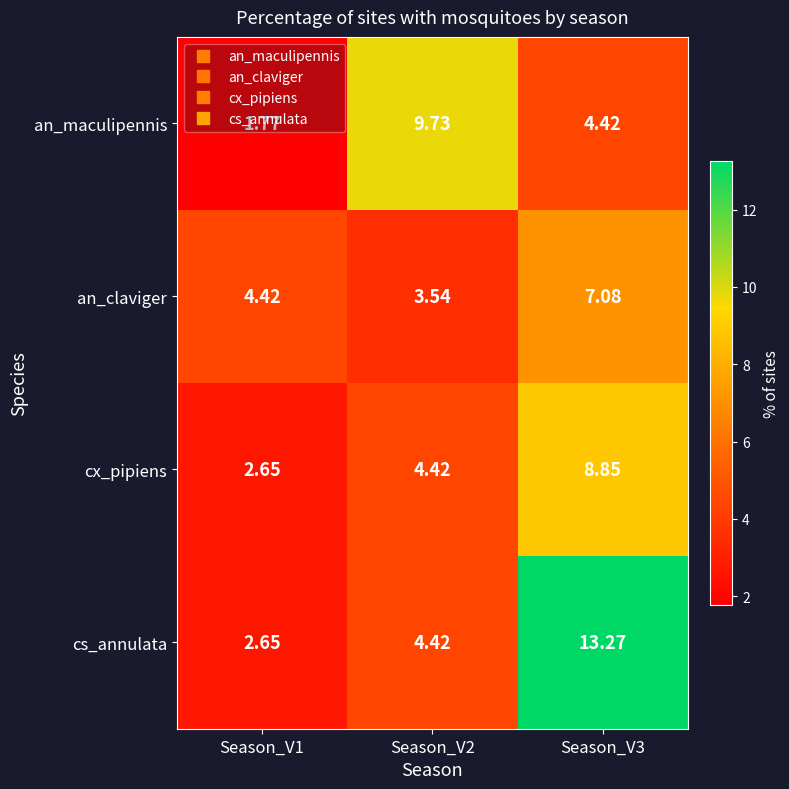

How many data points in an_maculipennis are above 4?

2